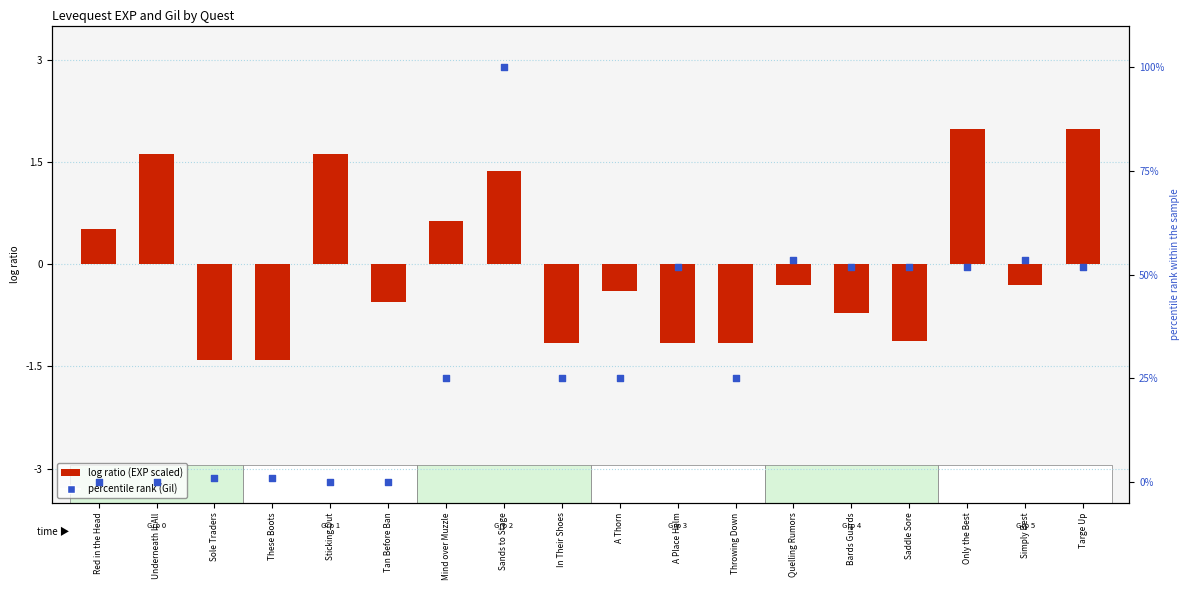

At which category is the sum across all series the highest?

Sands to Stage